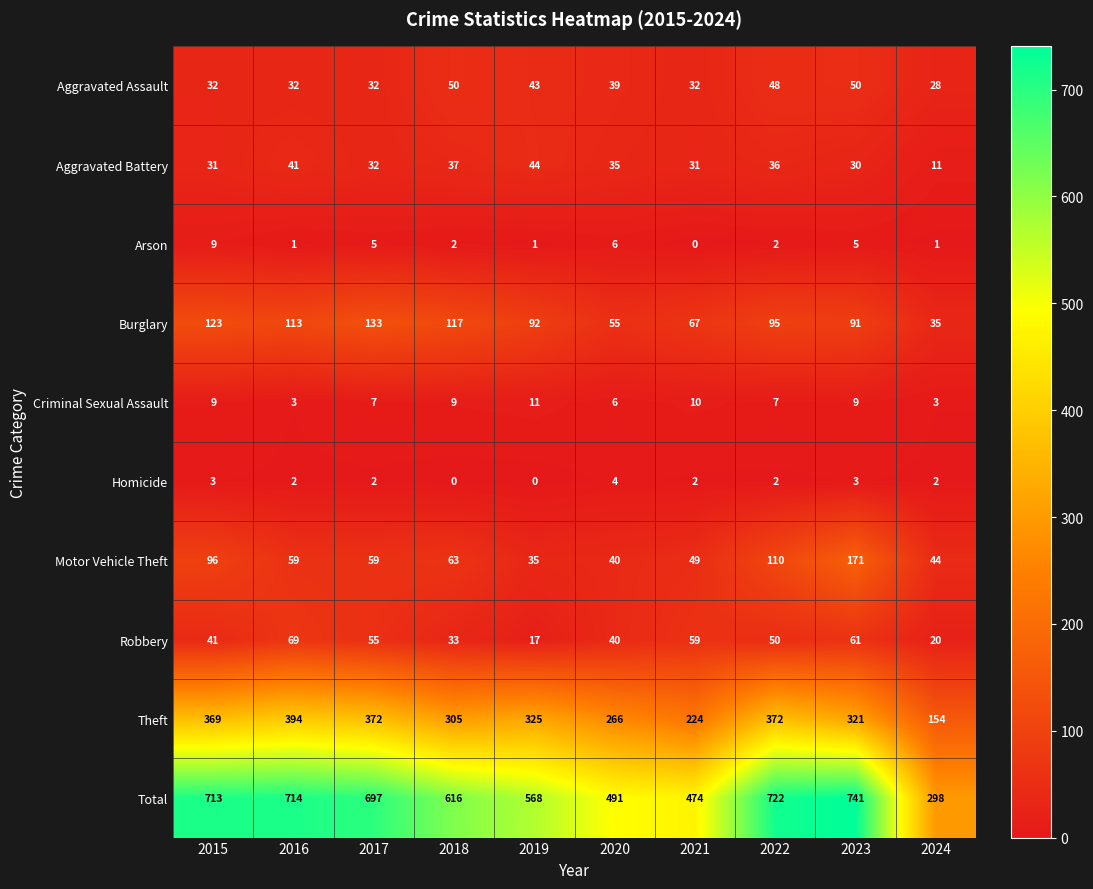

Rank the series by their maximum value, from lowest to highest.

Homicide, Arson, Criminal Sexual Assault, Aggravated Battery, Aggravated Assault, Robbery, Burglary, Motor Vehicle Theft, Theft, Total